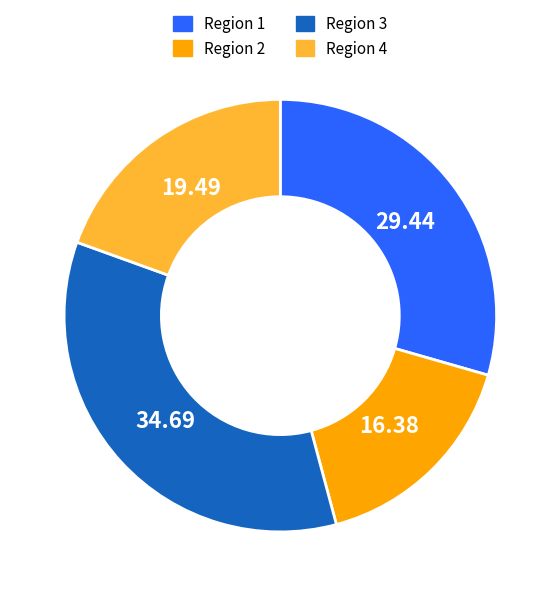

Does Region 3 account for over 50% of the chart?

No